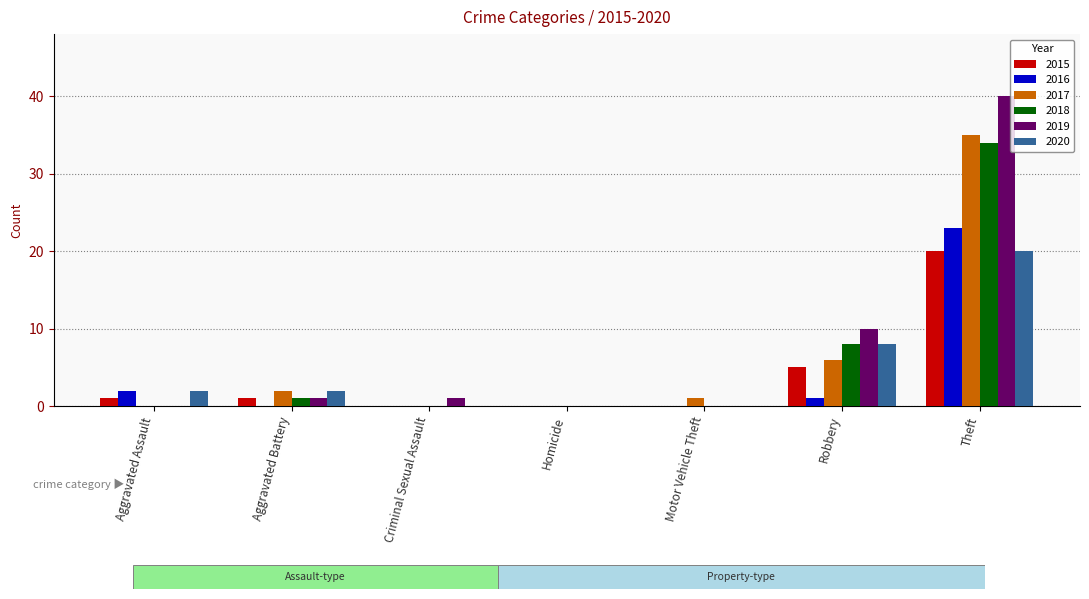

Count the number of data series in this chart.

6